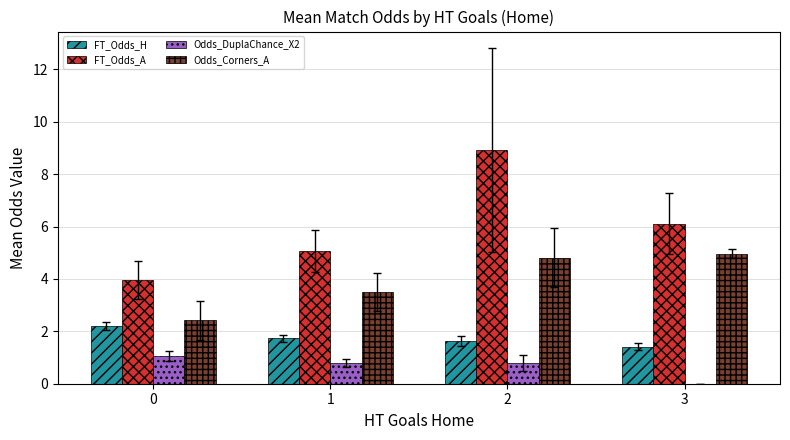

What is the sum of all Odds_DuplaChance_X2 values?

2.6